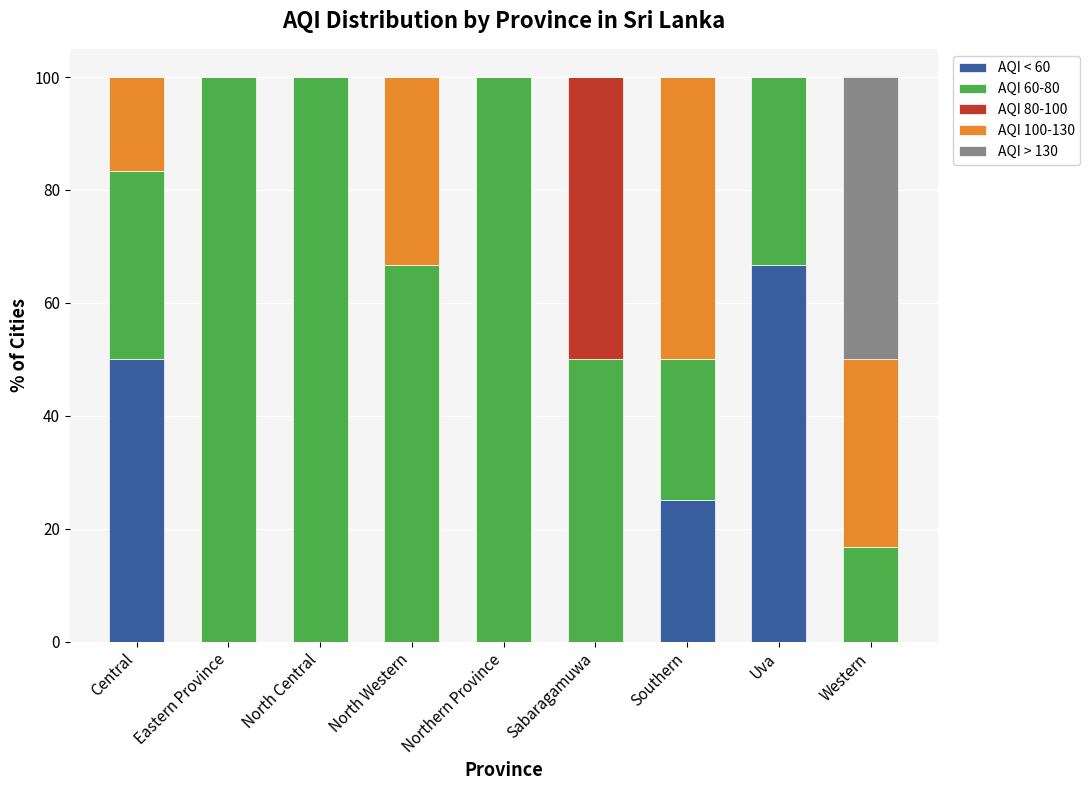

What is the total value across all series at Sabaragamuwa?

100.0